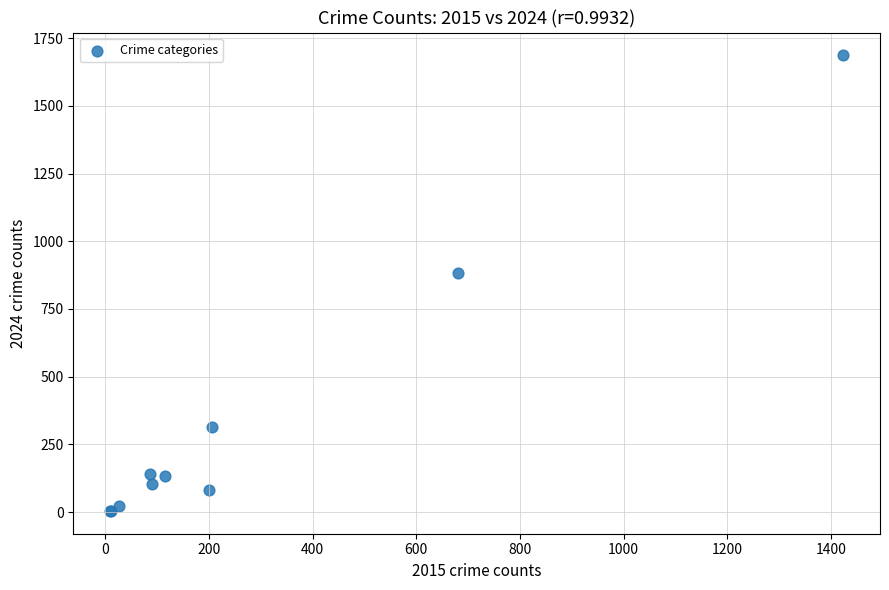

What Y value in the scatter plot is closest to 845?

883